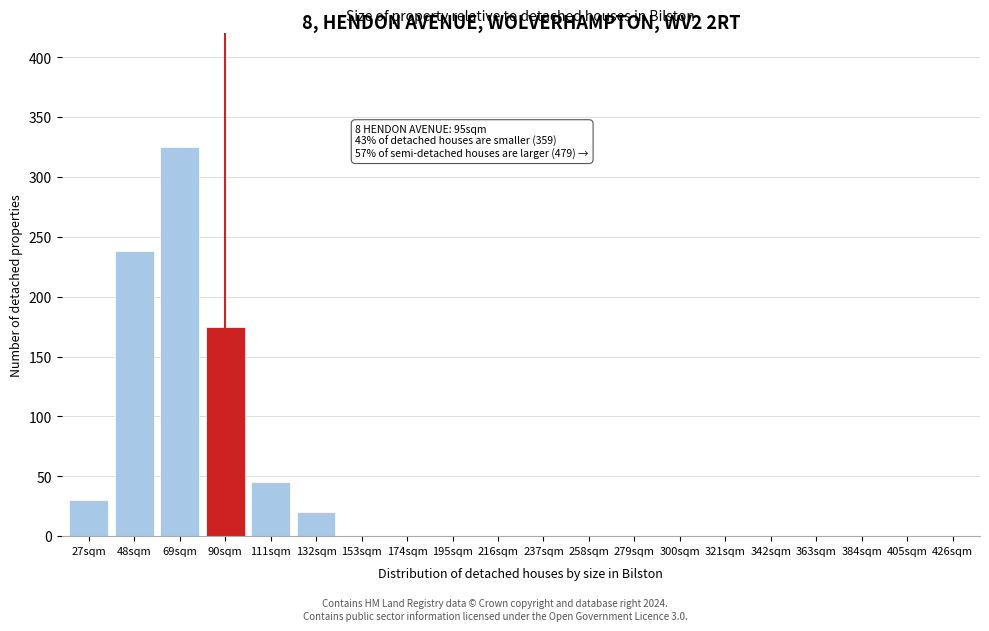

Reading right to left, extract all data points from this chart.

426sqm=0	405sqm=0	384sqm=0	363sqm=0	342sqm=0	321sqm=0	300sqm=0	279sqm=0	258sqm=0	237sqm=0	216sqm=0	195sqm=0	174sqm=0	153sqm=0	132sqm=20	111sqm=45	90sqm=175	69sqm=325	48sqm=238	27sqm=30